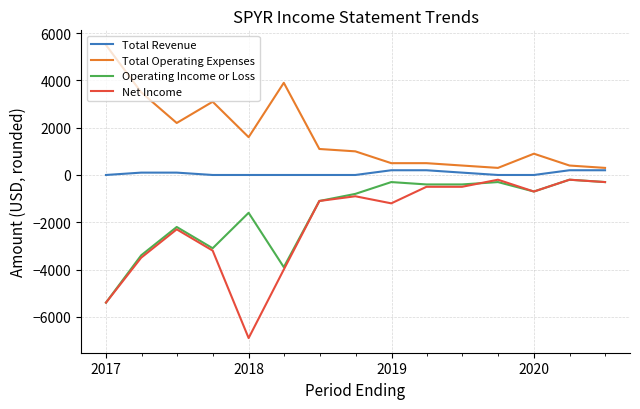

Which series has the widest spread of values?

Net Income